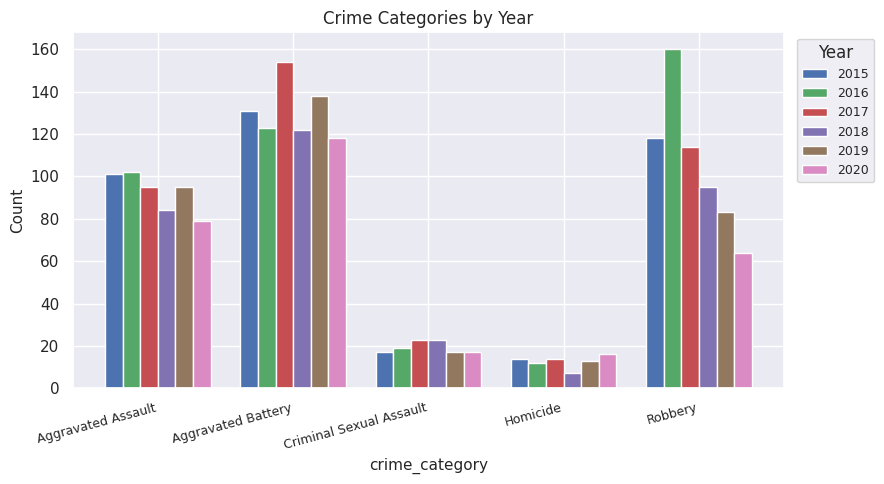

What is the total value across all series at Criminal Sexual Assault?

116